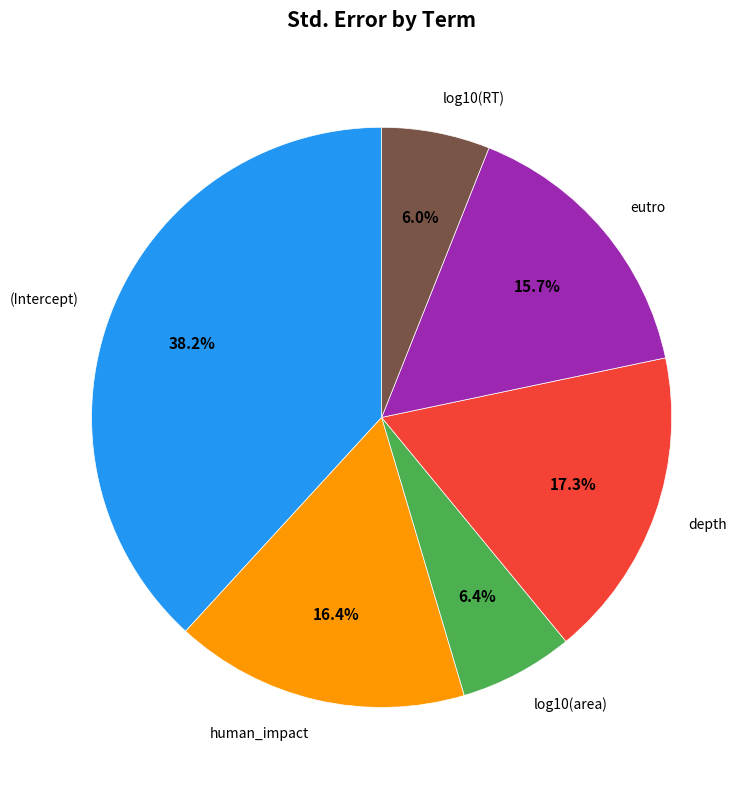

How many segments does this pie chart have?

6